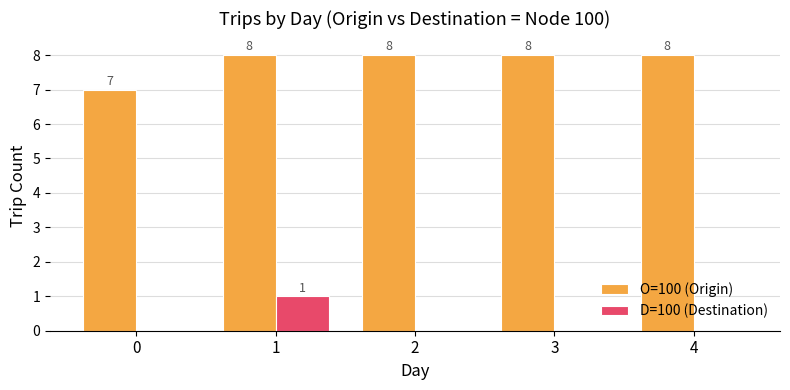

What is the greatest value displayed?

8